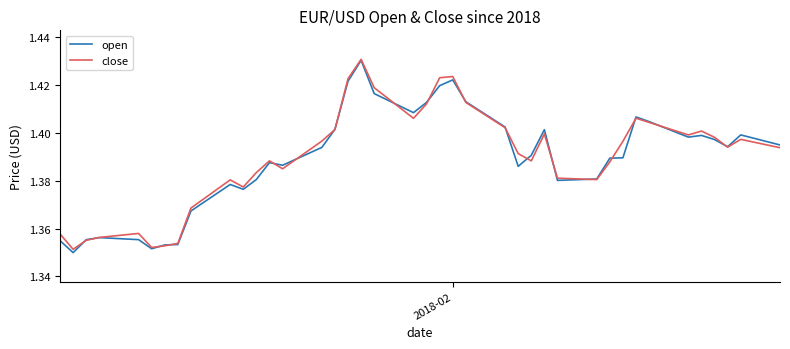

List the series in order of their peak value, highest first.

close, open